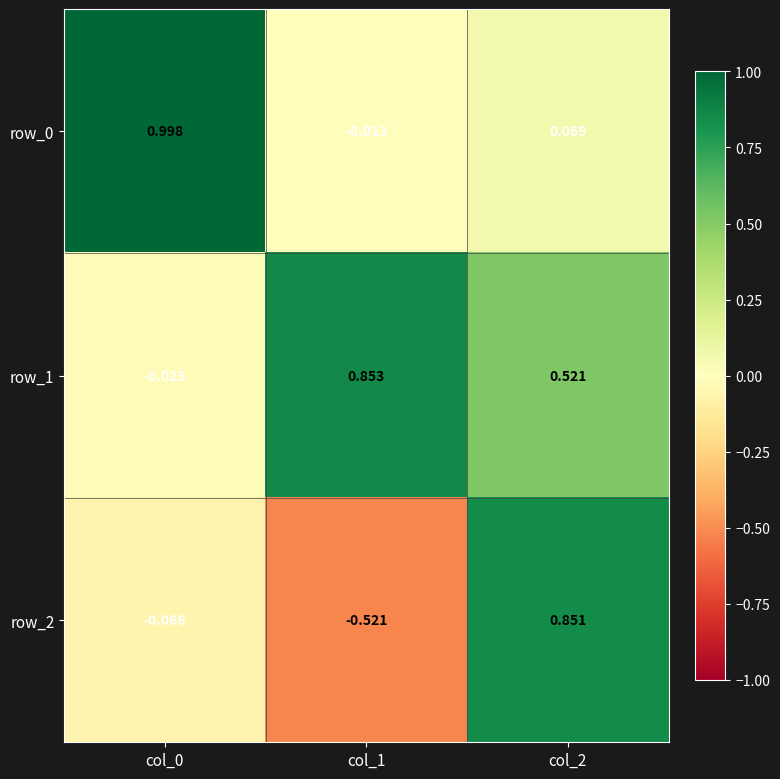

Is the value of row_1 at col_0 greater than the value of row_2 at col_0?

Yes